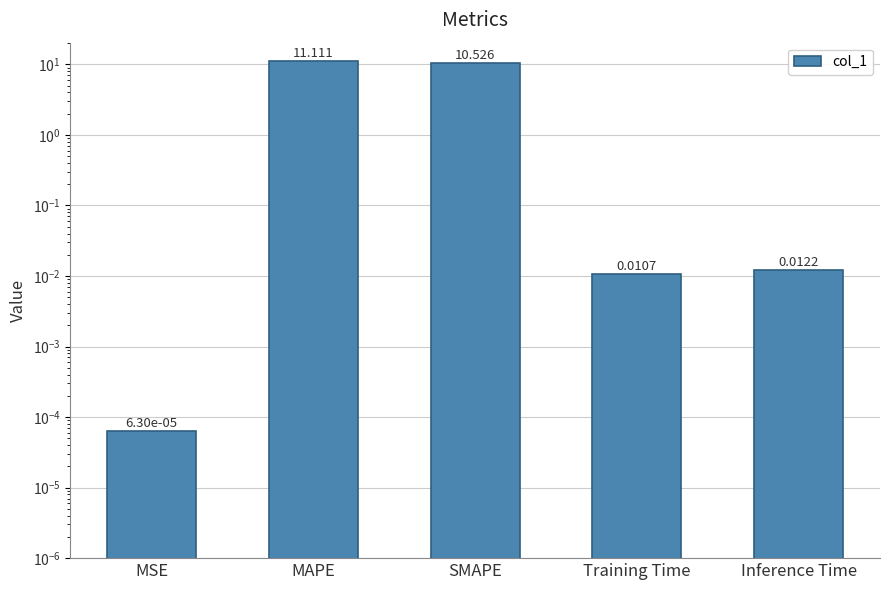

The chart shows a value of 6.0 at MAPE. True or false?

False